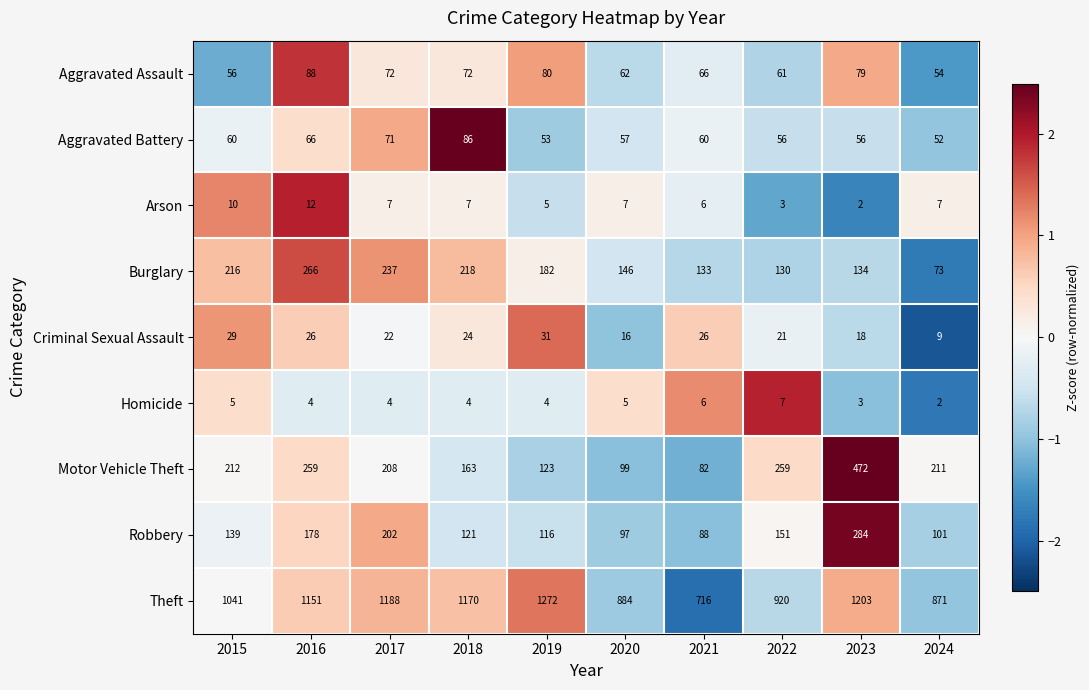

At which label is Criminal Sexual Assault closest to 20?

2022